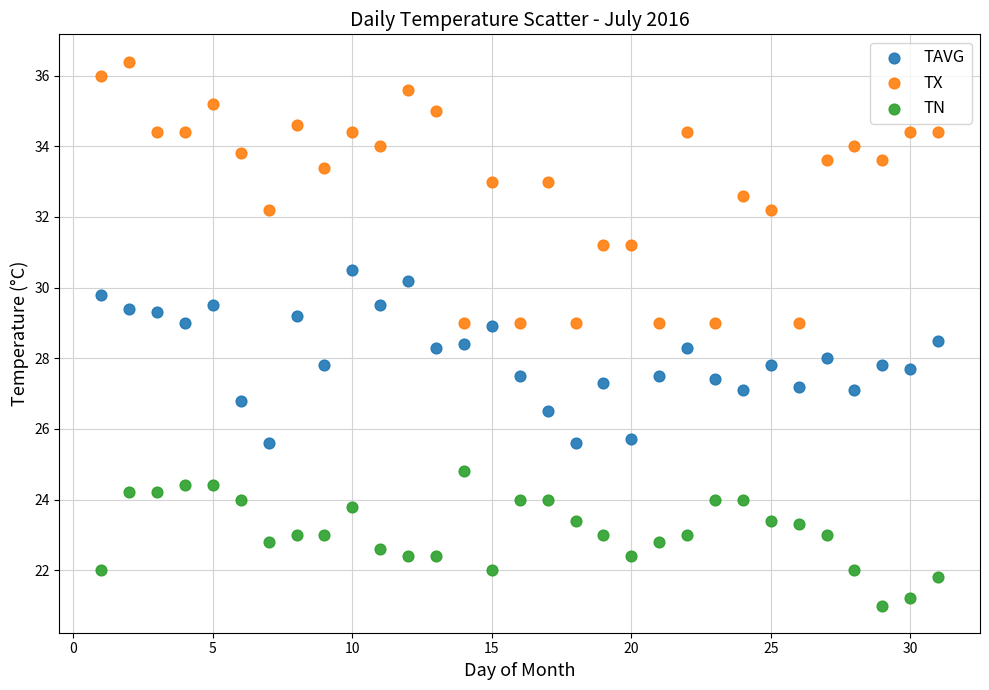

Which series has the widest spread of Y values?

TX